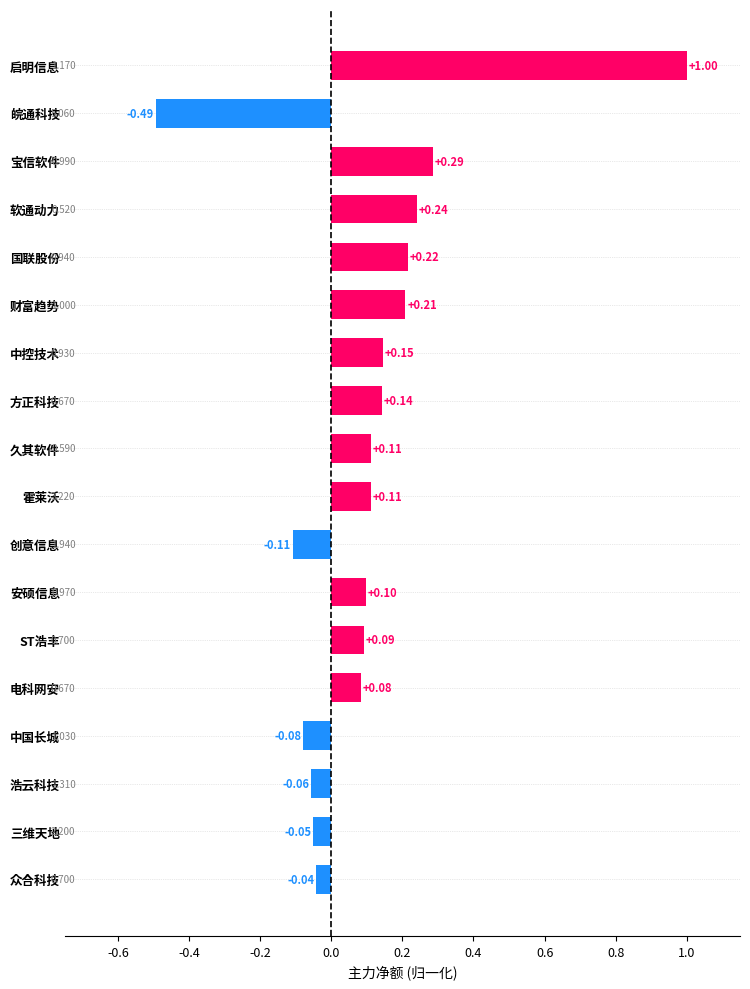

Between 霍莱沃 and ST浩丰, which is larger?

霍莱沃